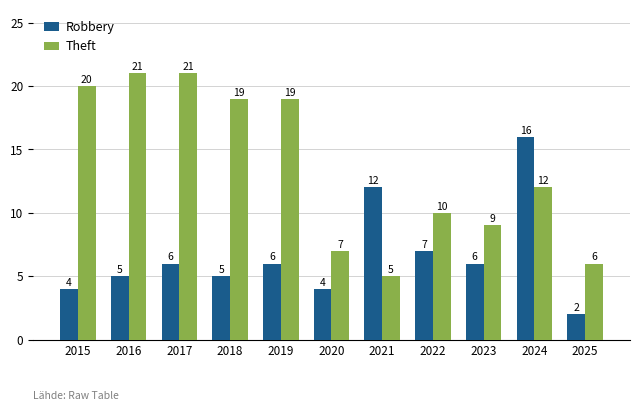

How many bars are there in each group?

2